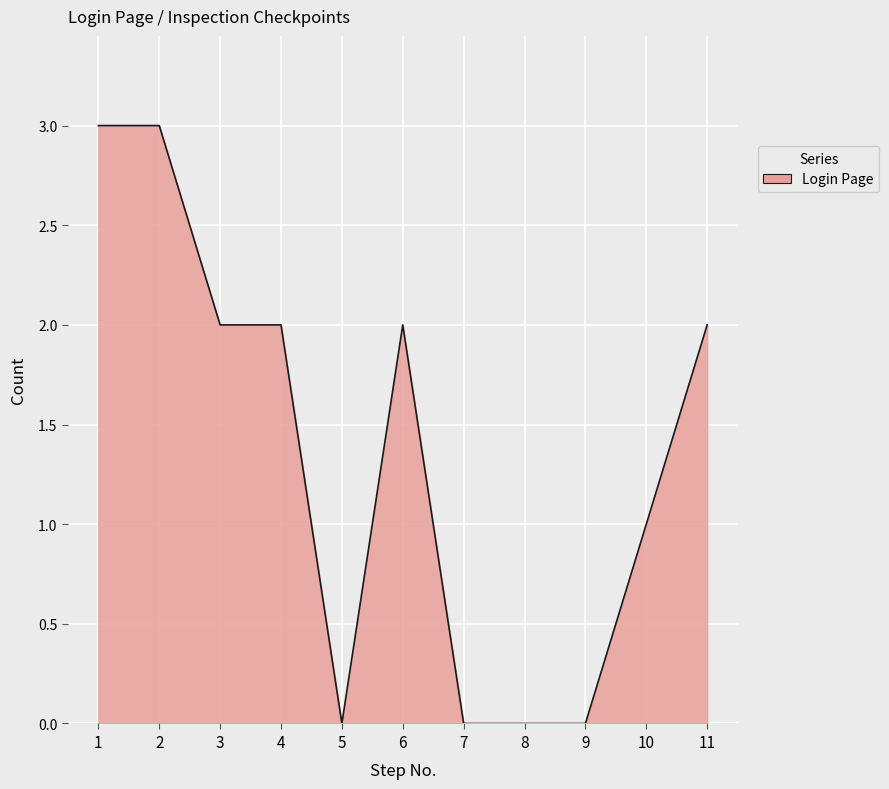

Does the chart display data point markers on the line(s)?

No